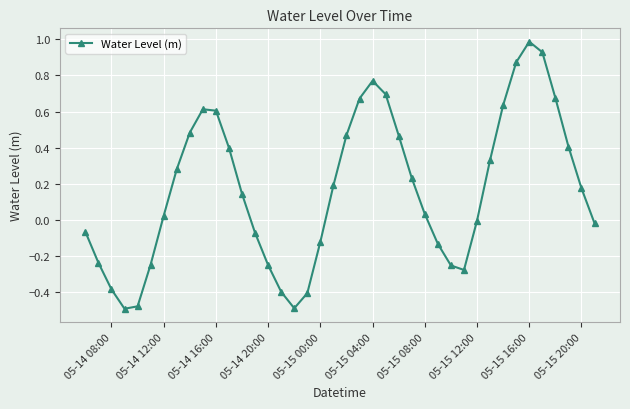

What is the difference between the maximum and minimum values?

1.5